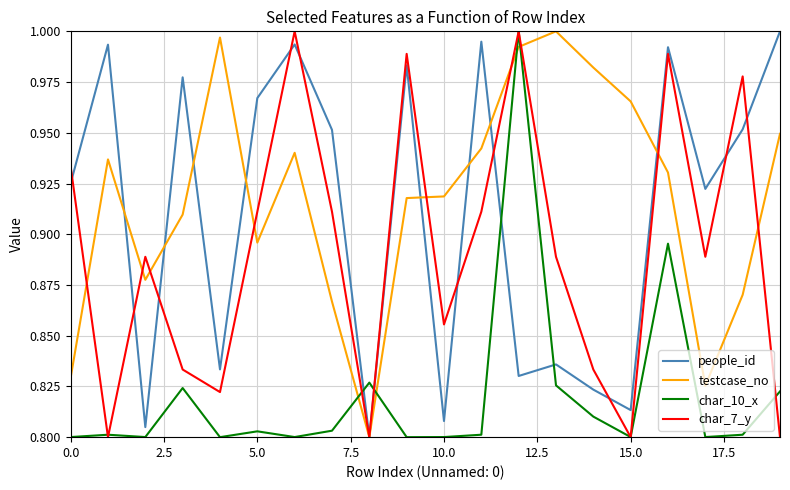

True or false: char_10_x and people_id intersect in this chart.

True